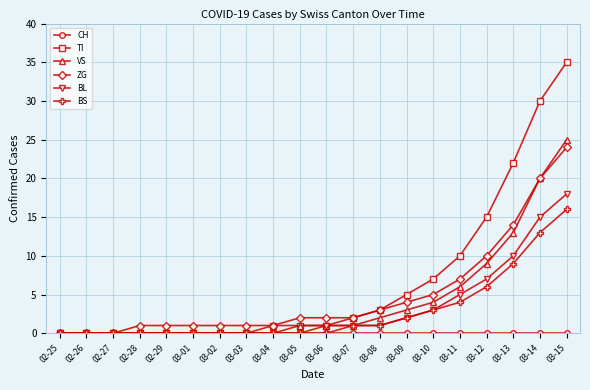

What is the label of the 1st point from the right?

03-15